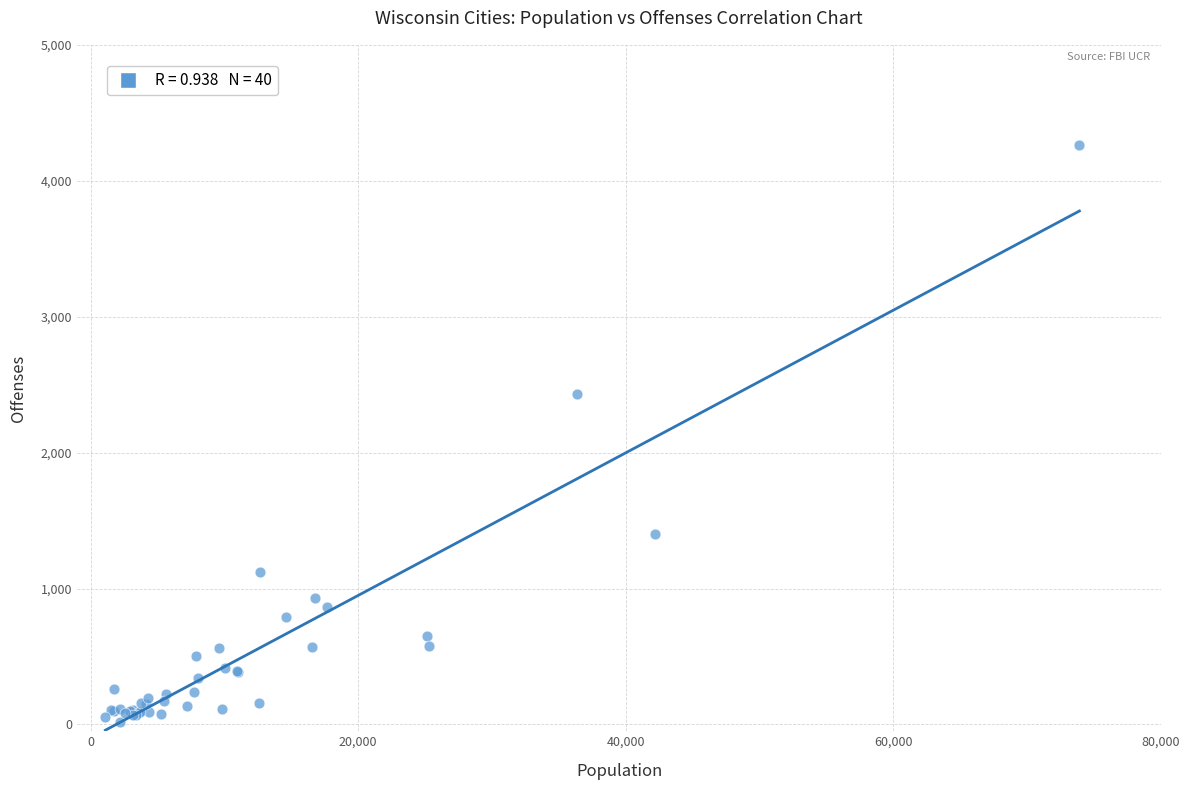

What Y value in the scatter plot is closest to 2143?

2432